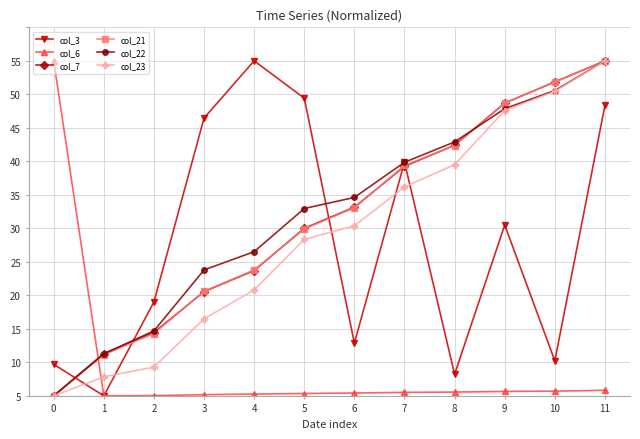

True or false: col_6 and col_3 intersect in this chart.

False